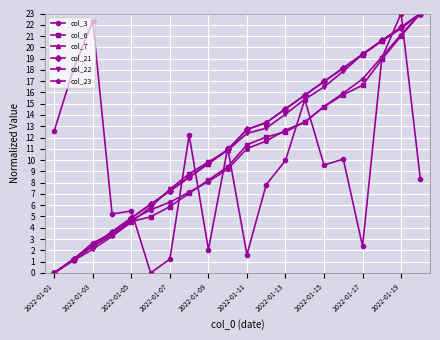

How many data points in col_22 are less than 12?

10